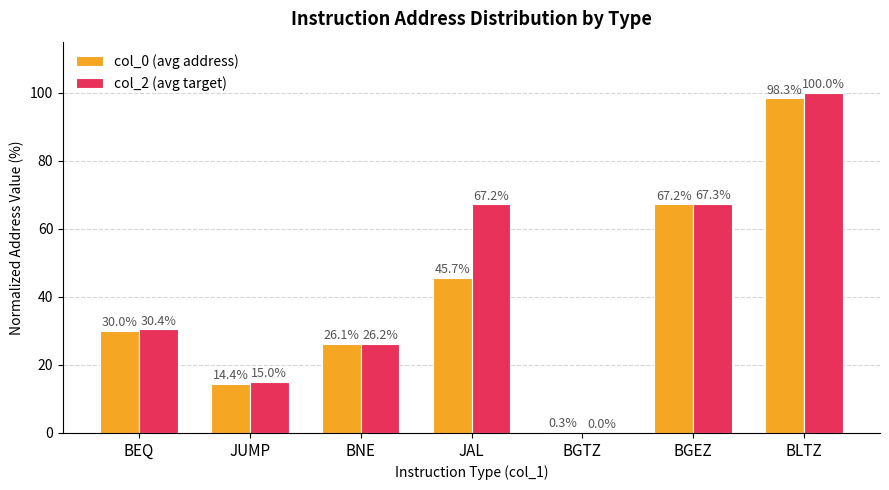

What is the sum of the col_0 (avg address) values at JUMP and BGTZ?

14.7